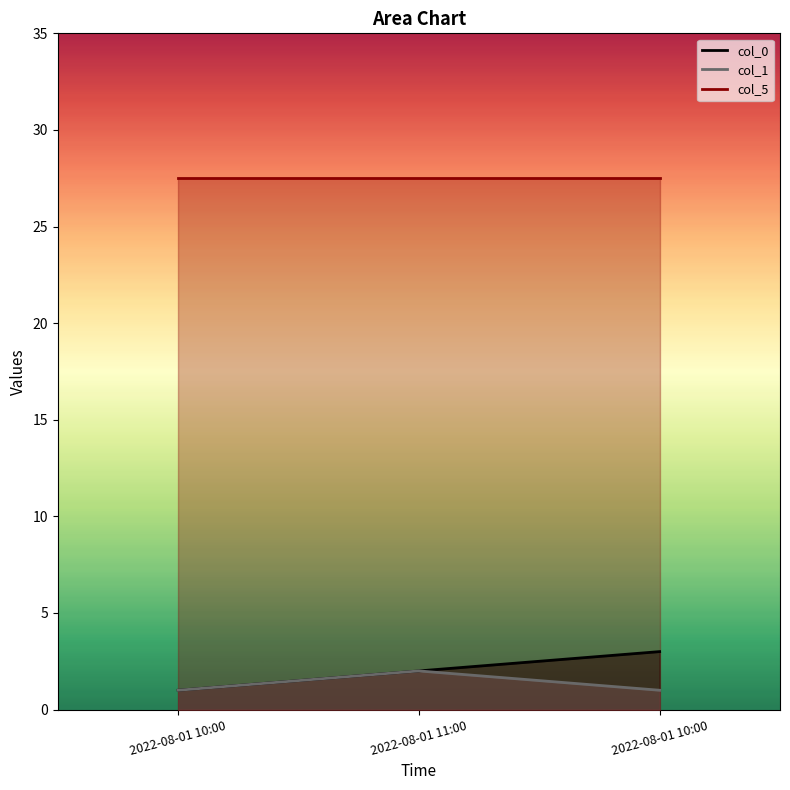

At how many categories does at least one series exceed 2?

1